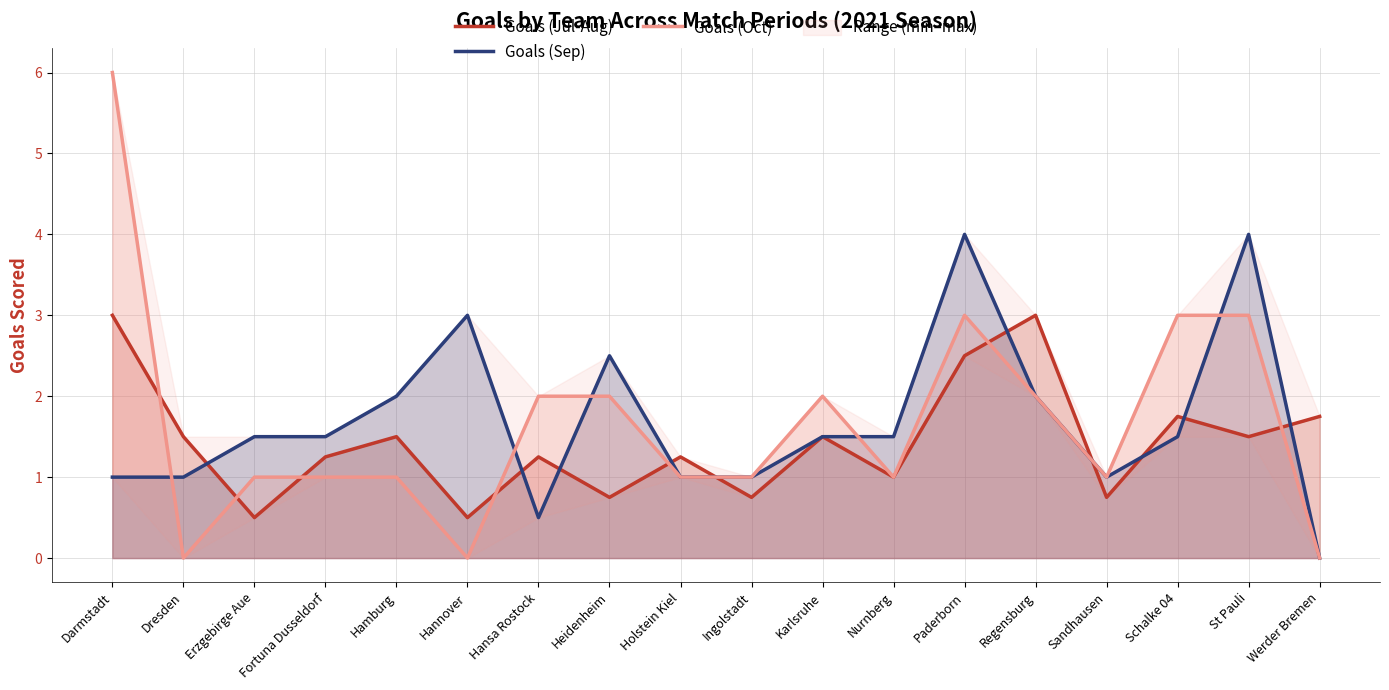

At which label does Goals (Jul-Aug) reach its minimum?

Erzgebirge Aue